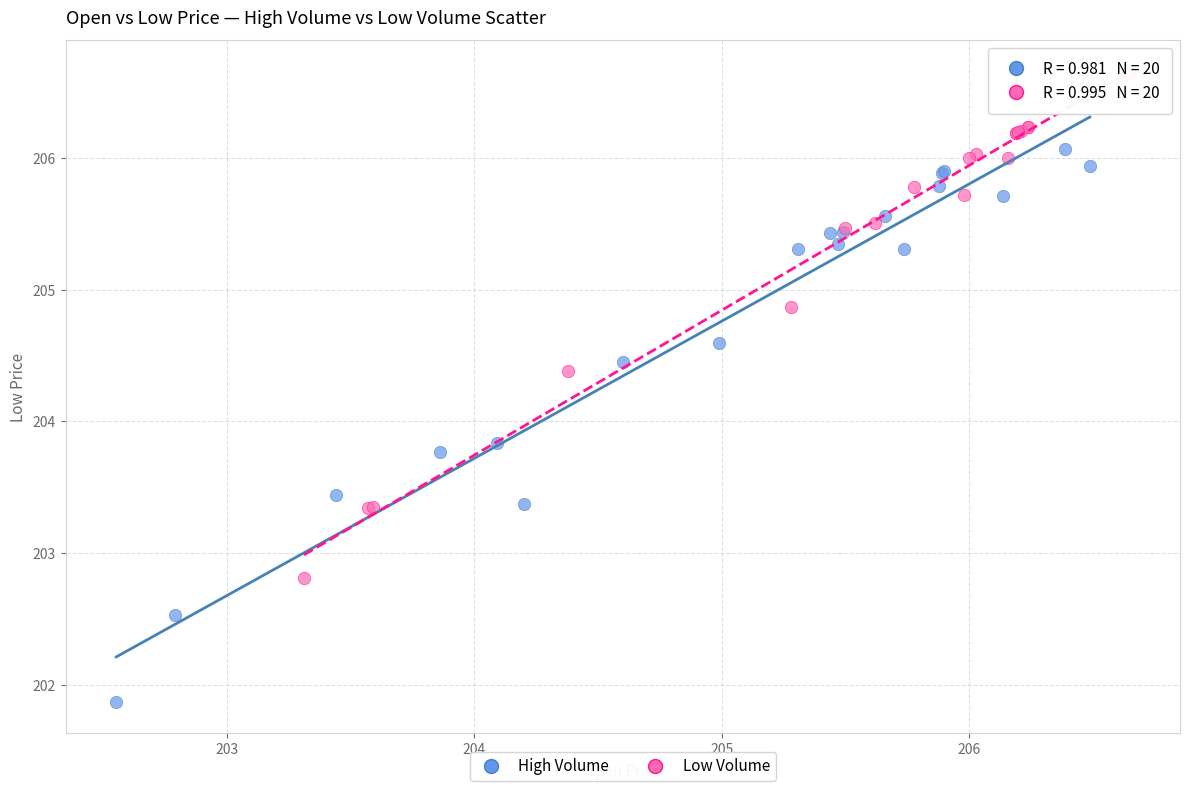

Which series has the largest Y range (max minus min)?

High Volume